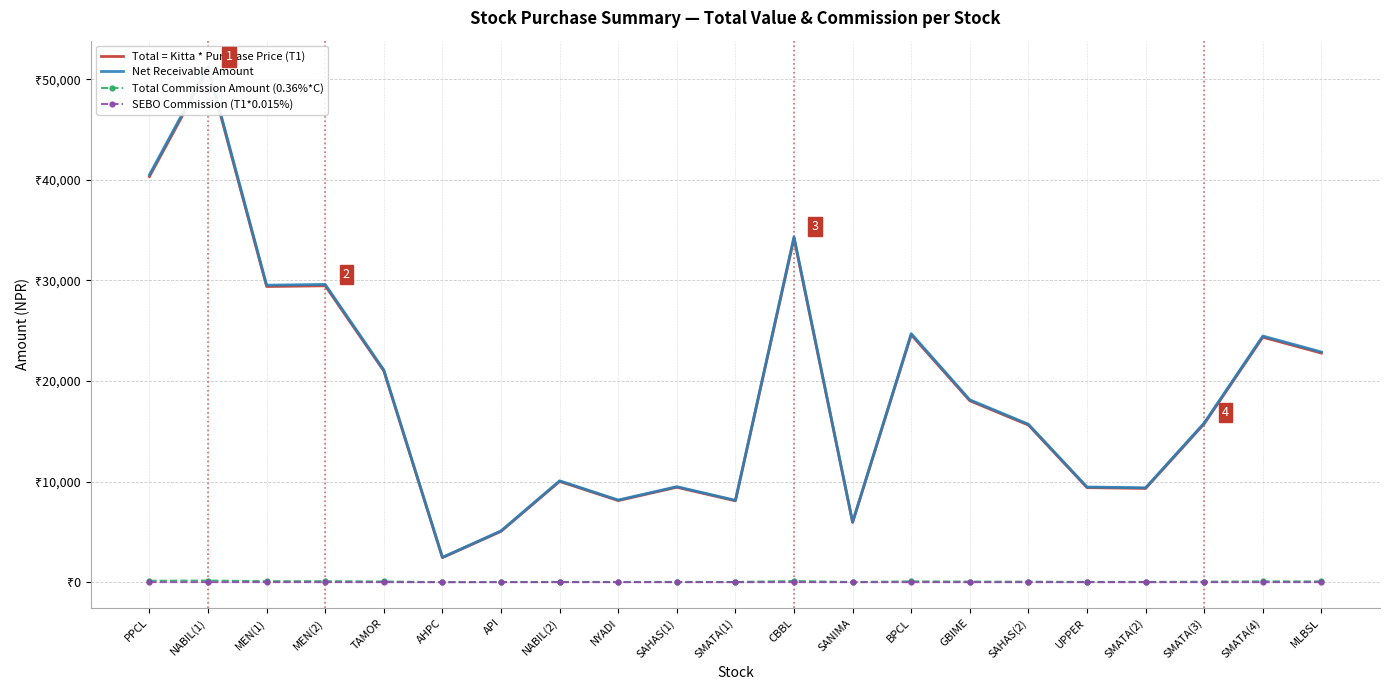

What is the label of the 18th point from the left?

SMATA(2)